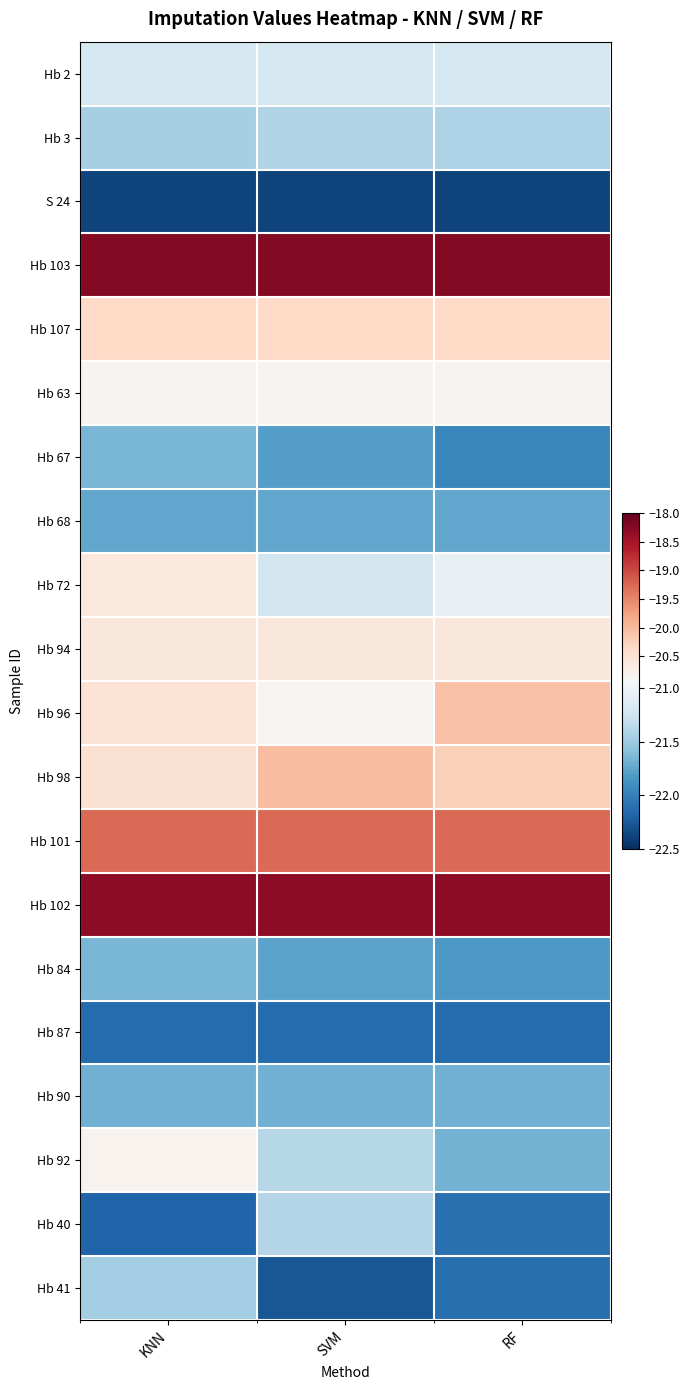

At SVM, list the series in order from smallest to largest.

S 24, Hb 41, Hb 87, Hb 67, Hb 84, Hb 68, Hb 90, Hb 3, Hb 40, Hb 92, Hb 72, Hb 2, Hb 96, Hb 63, Hb 94, Hb 107, Hb 98, Hb 101, Hb 102, Hb 103